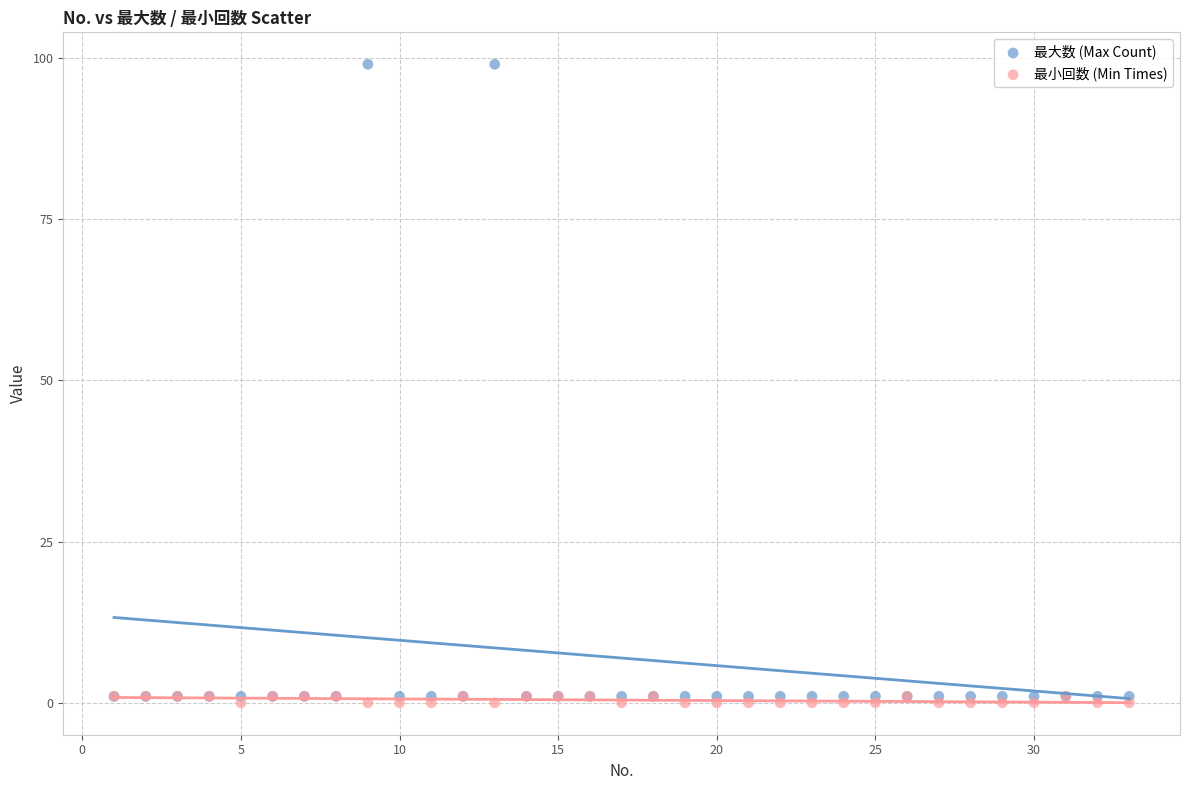

What are all the series names shown in the legend?

最大数 (Max Count), 最小回数 (Min Times)